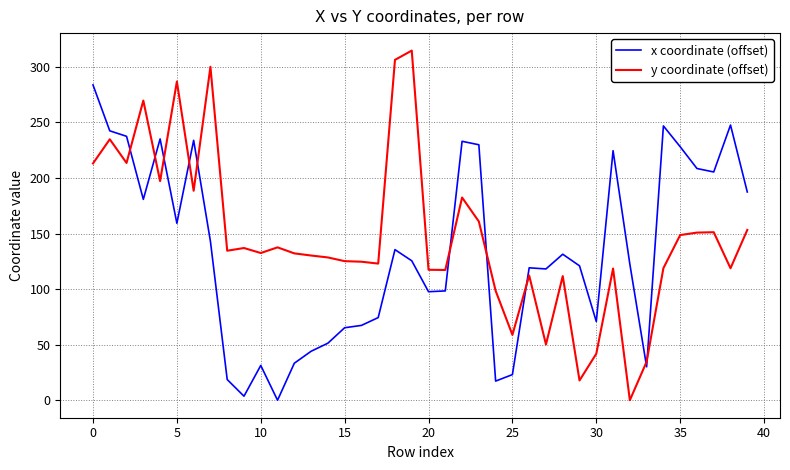

List the series in order of their overall mean, lowest first.

x coordinate (offset), y coordinate (offset)